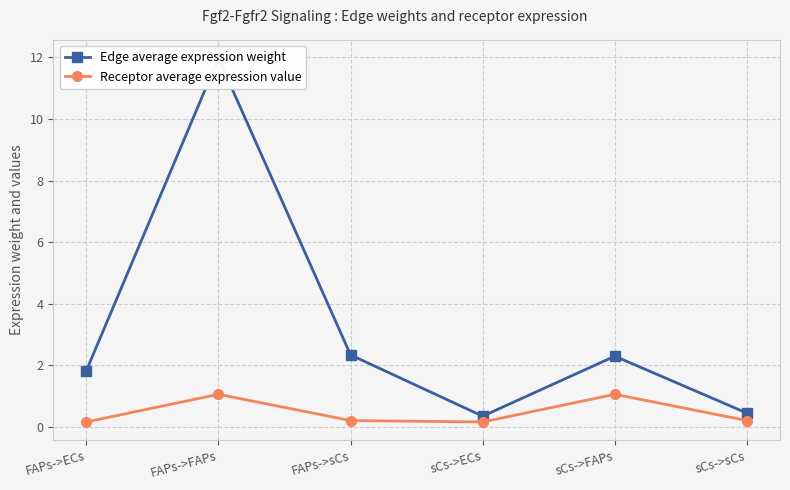

At how many categories does at least one series exceed 4?

1